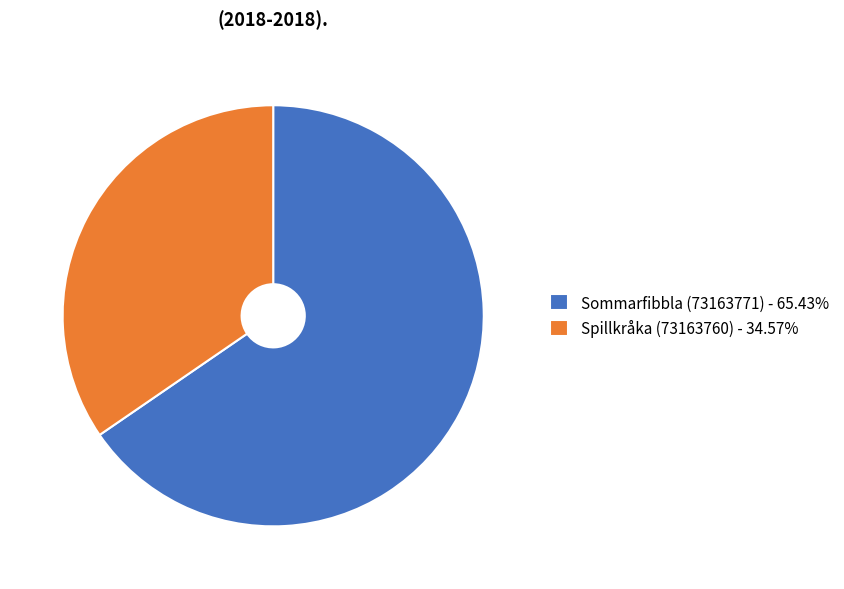

Approximately how many times larger is the value at Spillkråka (73163760) compared to Sommarfibbla (73163771)?

0.5